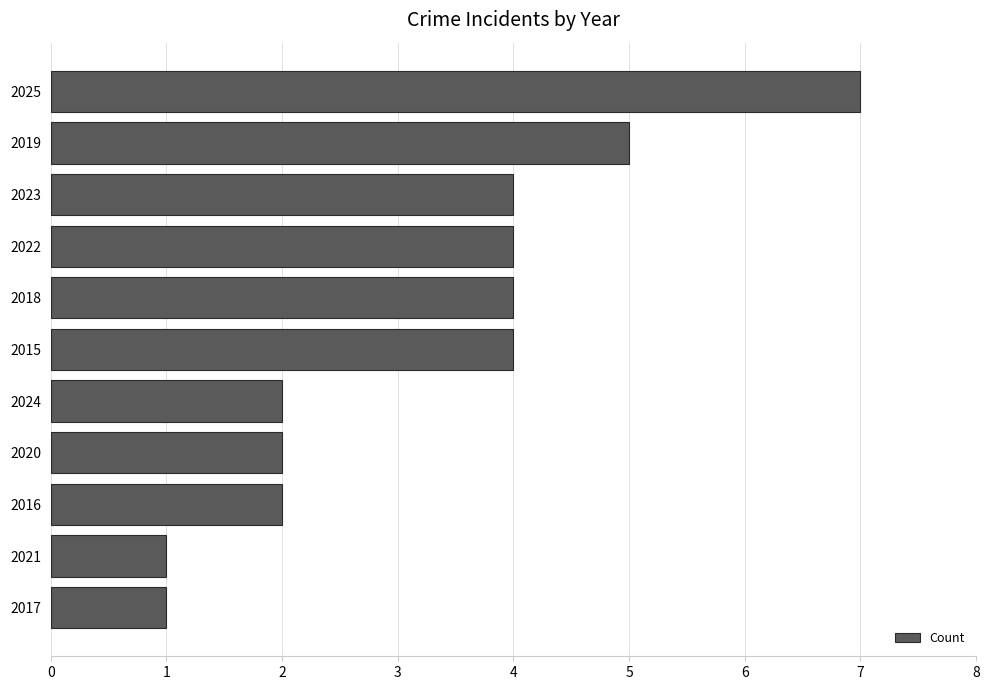

The chart shows a value of 1 at 2017. True or false?

True